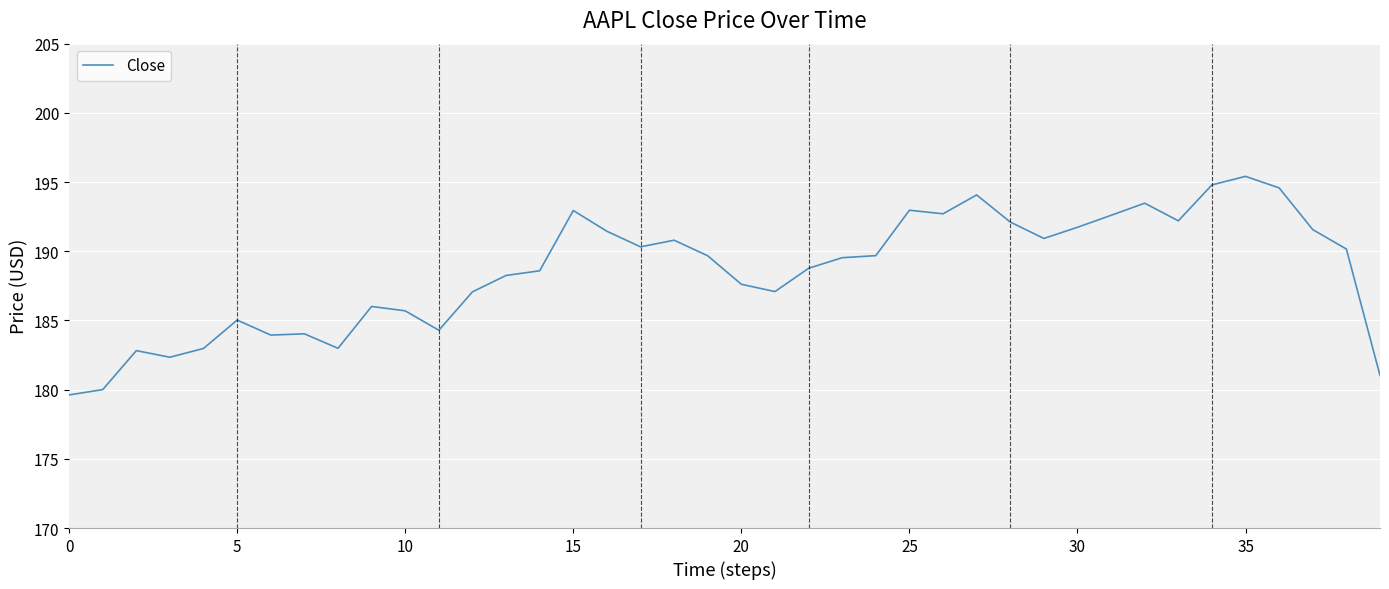

What is the maximum value shown in the chart?

195.4